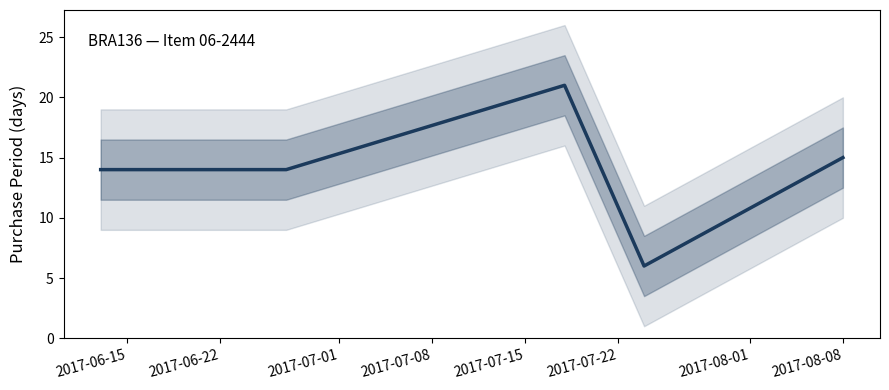

What is the average value?

14